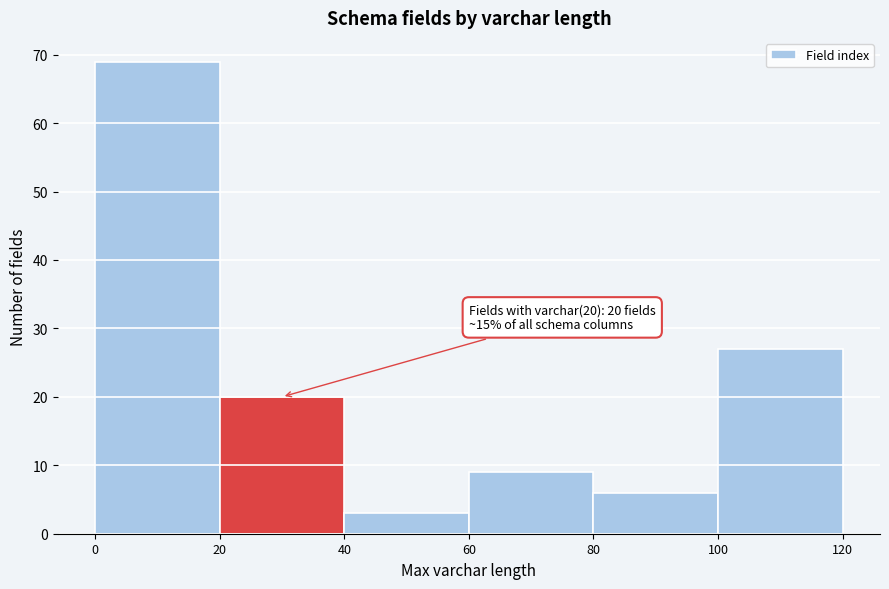

Over which range of the x-axis is the bar tallest?

0 to 20